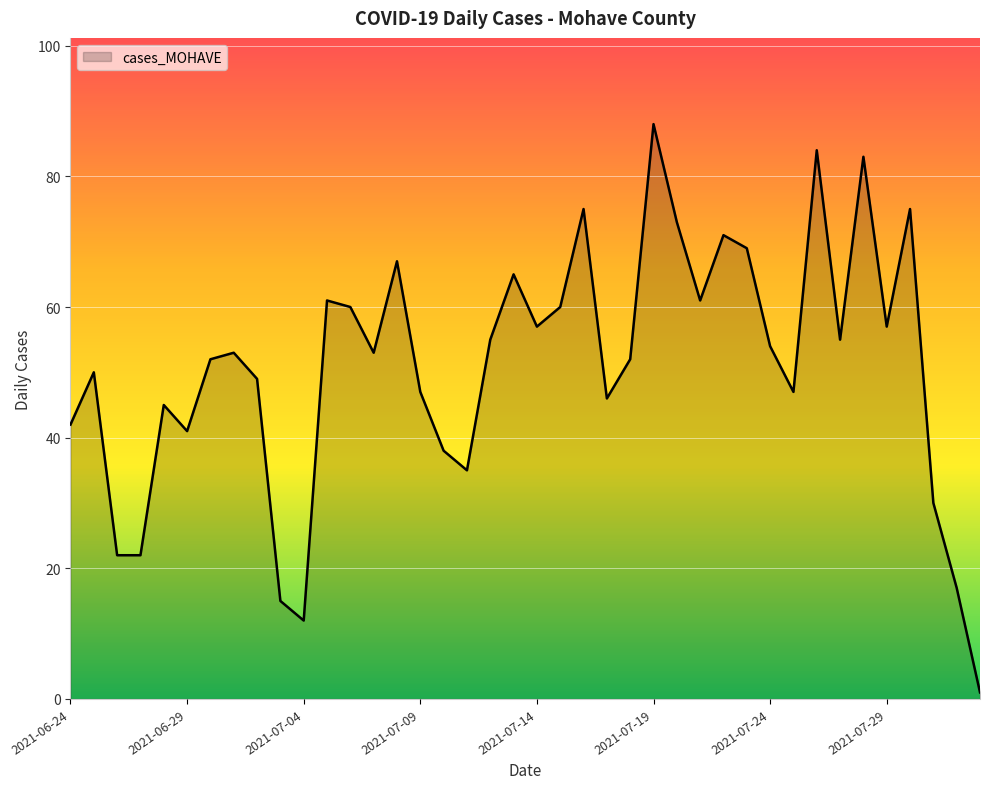

Does the chart display data point markers on the line(s)?

No